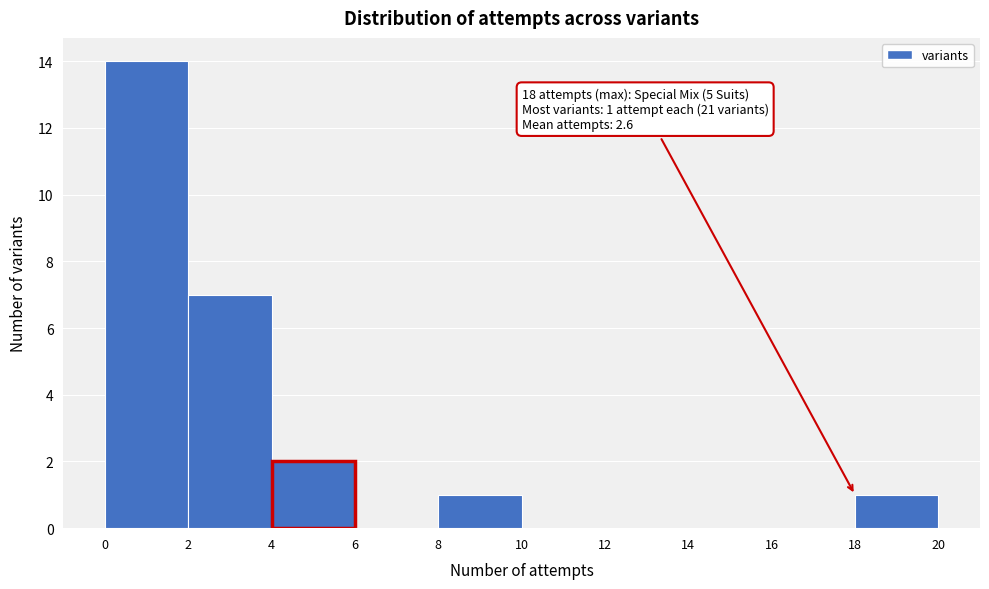

Over which range of the x-axis is the bar tallest?

0 to 2